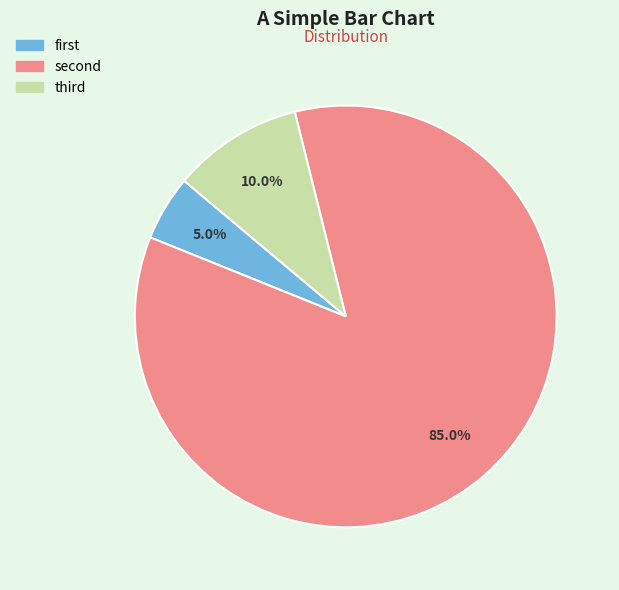

Rank the categories by value from lowest to highest.

first, third, second